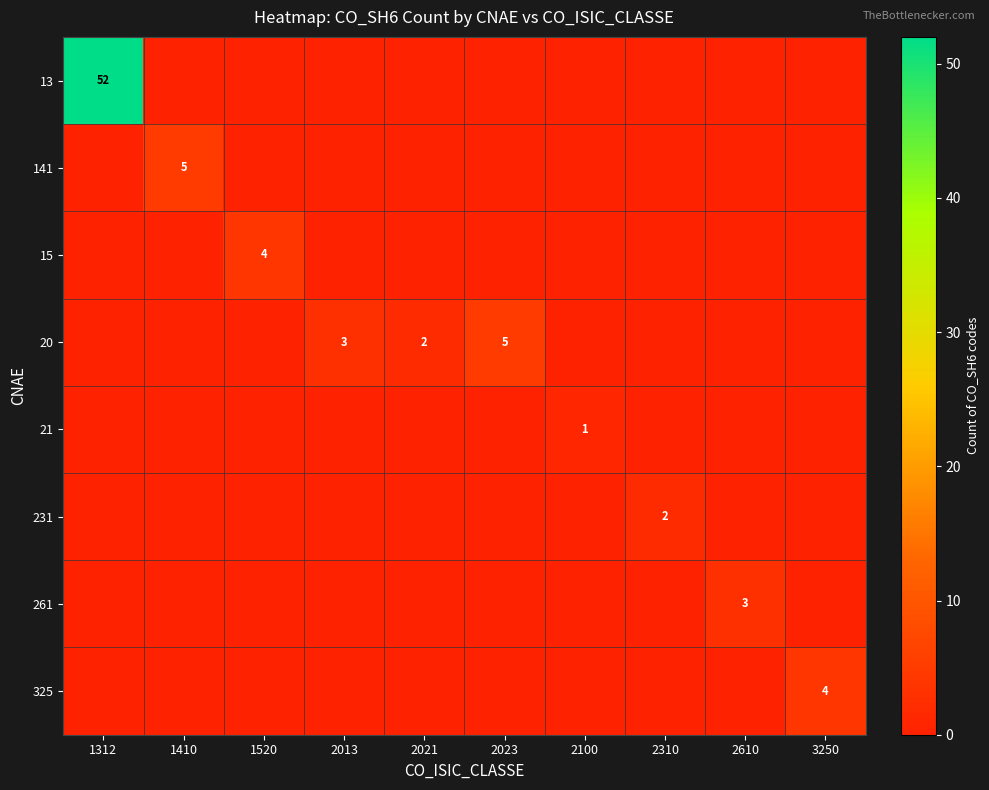

Which series has the largest range (max minus min)?

13